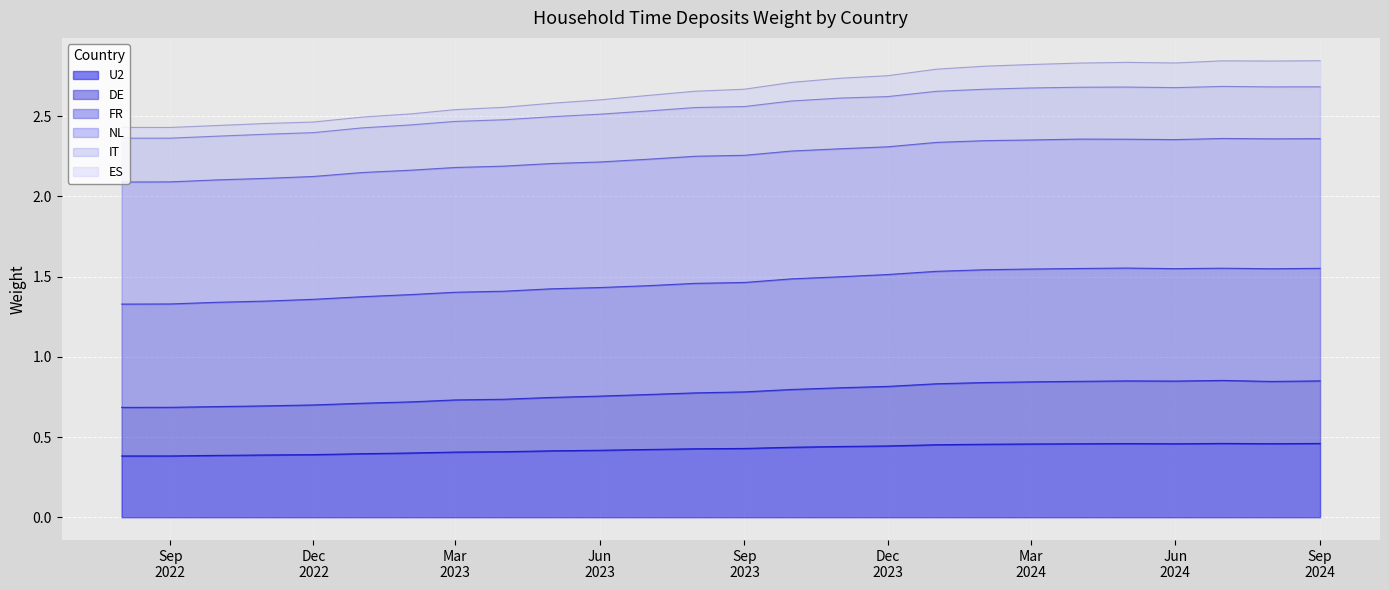

How many IT values are between 2 and 3?

26